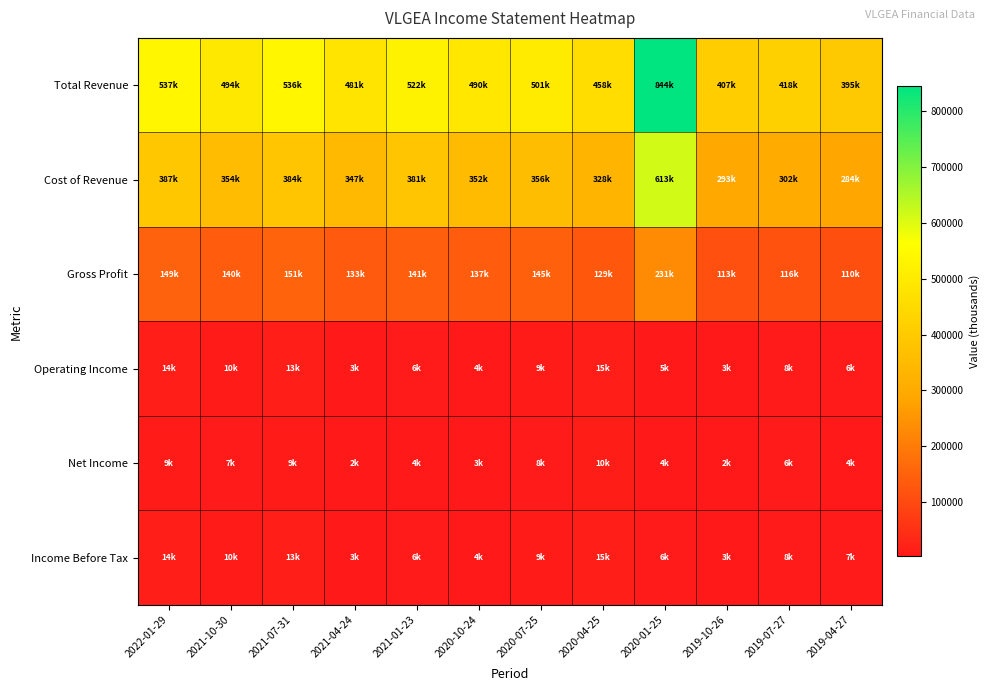

What is the total value across all series at 2019-07-27?

860500